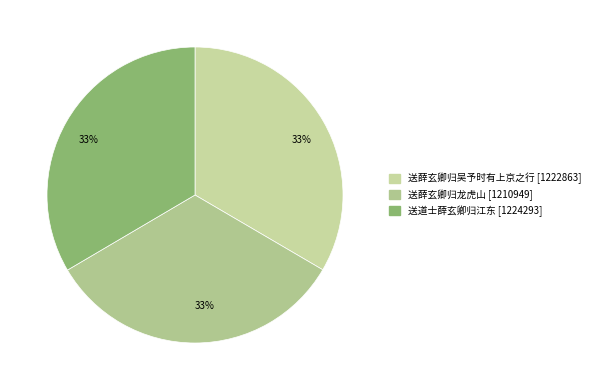

Count the number of slices in the pie.

3